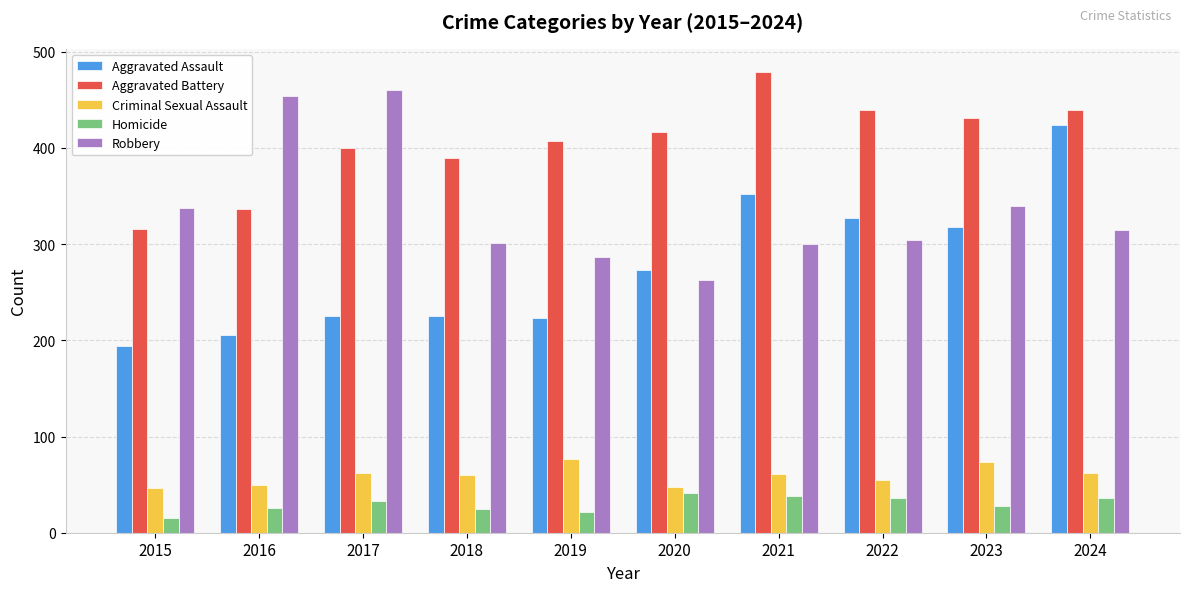

Which series has the largest total across all categories?

Aggravated Battery